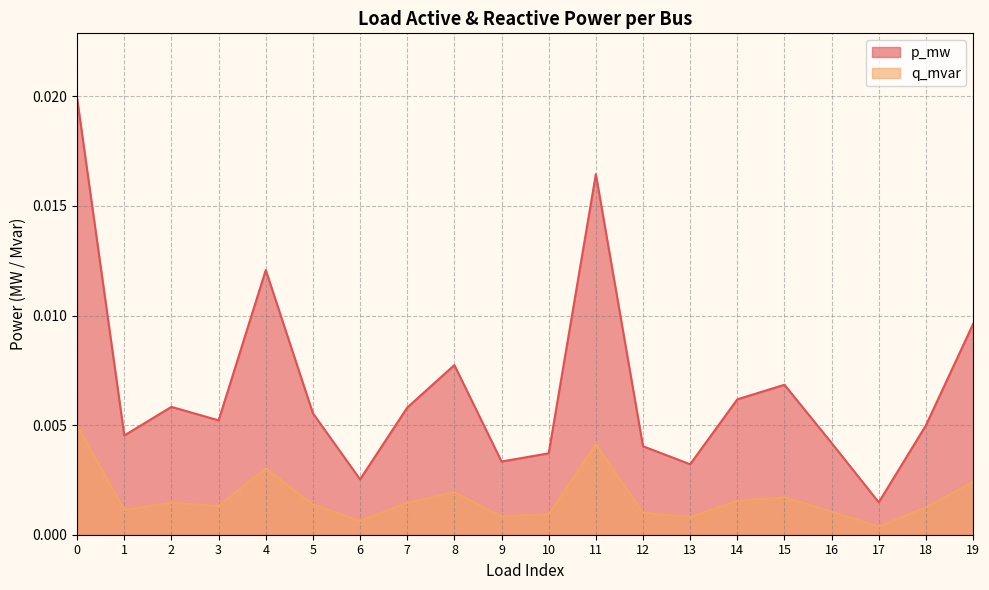

Which series has the largest total across all categories?

p_mw